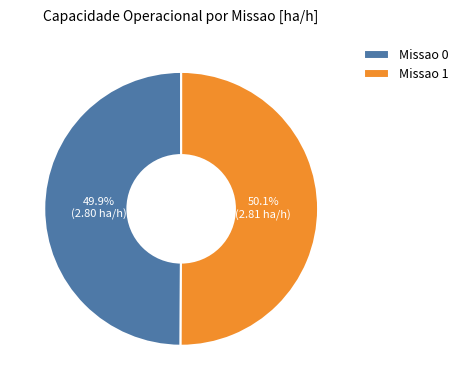

To the nearest percent, what portion does Missao 0 represent?

50%